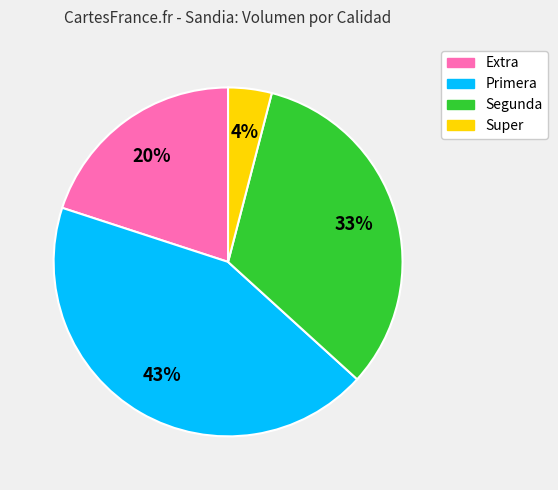

To the nearest percent, what is the difference between the largest and smallest slice percentages?

39%